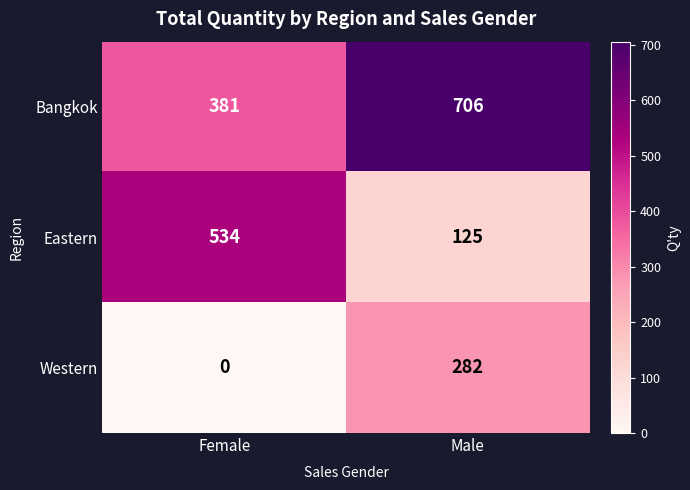

Which series has the largest total across all categories?

Bangkok